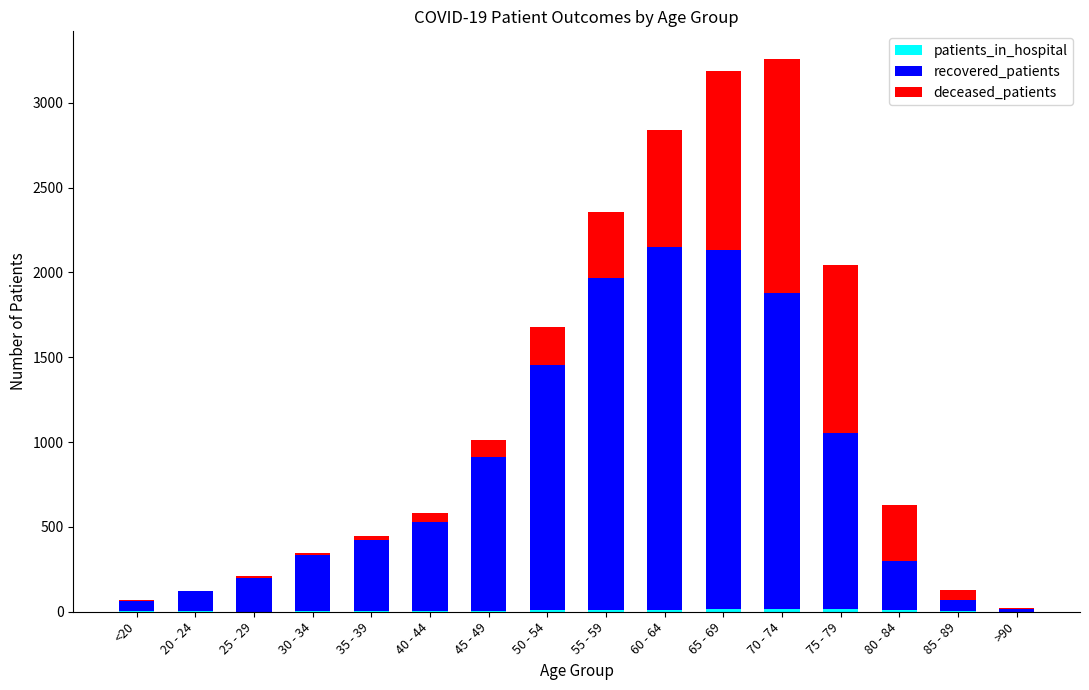

Which has a higher value, 30 - 34 or 50 - 54?

50 - 54